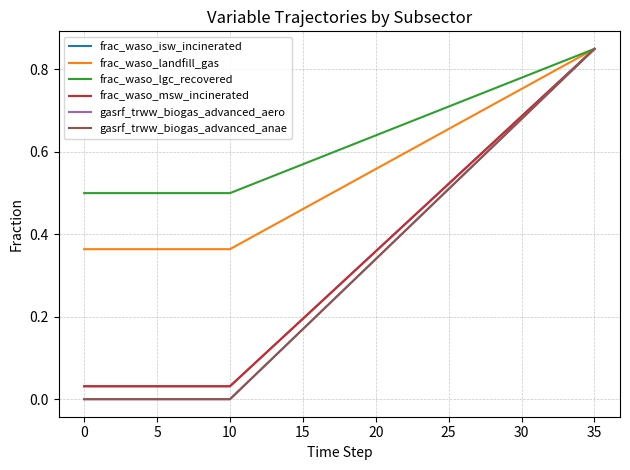

Reading right to left, what are all the values shown in this chart?

frac_waso_isw_incinerated: 0.8	0.8	0.8	0.8	0.7	0.7	0.7	0.6	0.6	0.6	0.5	0.5	0.5	0.4	0.4	0.4	0.3	0.3	0.3	0.2	0.2	0.2	0.1	0.1	0.1	0.0	0.0	0.0	0.0	0.0	0.0	0.0	0.0	0.0	0.0	0.0
frac_waso_landfill_gas: 0.8	0.8	0.8	0.8	0.8	0.8	0.7	0.7	0.7	0.7	0.7	0.6	0.6	0.6	0.6	0.6	0.5	0.5	0.5	0.5	0.5	0.4	0.4	0.4	0.4	0.4	0.4	0.4	0.4	0.4	0.4	0.4	0.4	0.4	0.4	0.4
frac_waso_lgc_recovered: 0.8	0.8	0.8	0.8	0.8	0.8	0.8	0.8	0.7	0.7	0.7	0.7	0.7	0.7	0.7	0.6	0.6	0.6	0.6	0.6	0.6	0.6	0.5	0.5	0.5	0.5	0.5	0.5	0.5	0.5	0.5	0.5	0.5	0.5	0.5	0.5
frac_waso_msw_incinerated: 0.8	0.8	0.8	0.8	0.7	0.7	0.7	0.6	0.6	0.6	0.5	0.5	0.5	0.4	0.4	0.4	0.3	0.3	0.3	0.2	0.2	0.2	0.1	0.1	0.1	0.0	0.0	0.0	0.0	0.0	0.0	0.0	0.0	0.0	0.0	0.0
gasrf_trww_biogas_advanced_aero: 0.8	0.8	0.8	0.7	0.7	0.7	0.6	0.6	0.6	0.5	0.5	0.5	0.4	0.4	0.4	0.3	0.3	0.3	0.2	0.2	0.2	0.1	0.1	0.1	0.0	0.0	0.0	0.0	0.0	0.0	0.0	0.0	0.0	0.0	0.0	0.0
gasrf_trww_biogas_advanced_anae: 0.8	0.8	0.8	0.7	0.7	0.7	0.6	0.6	0.6	0.5	0.5	0.5	0.4	0.4	0.4	0.3	0.3	0.3	0.2	0.2	0.2	0.1	0.1	0.1	0.0	0.0	0.0	0.0	0.0	0.0	0.0	0.0	0.0	0.0	0.0	0.0